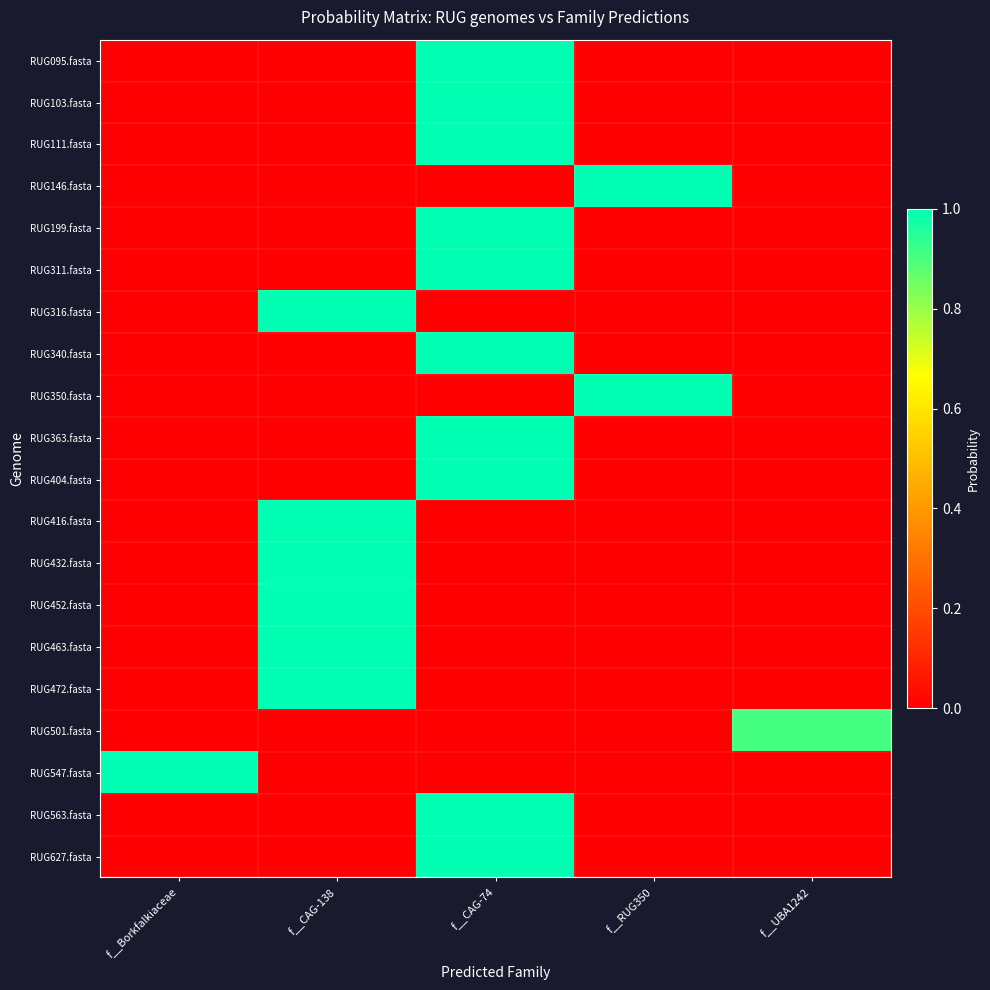

Count the number of categories in the chart.

5